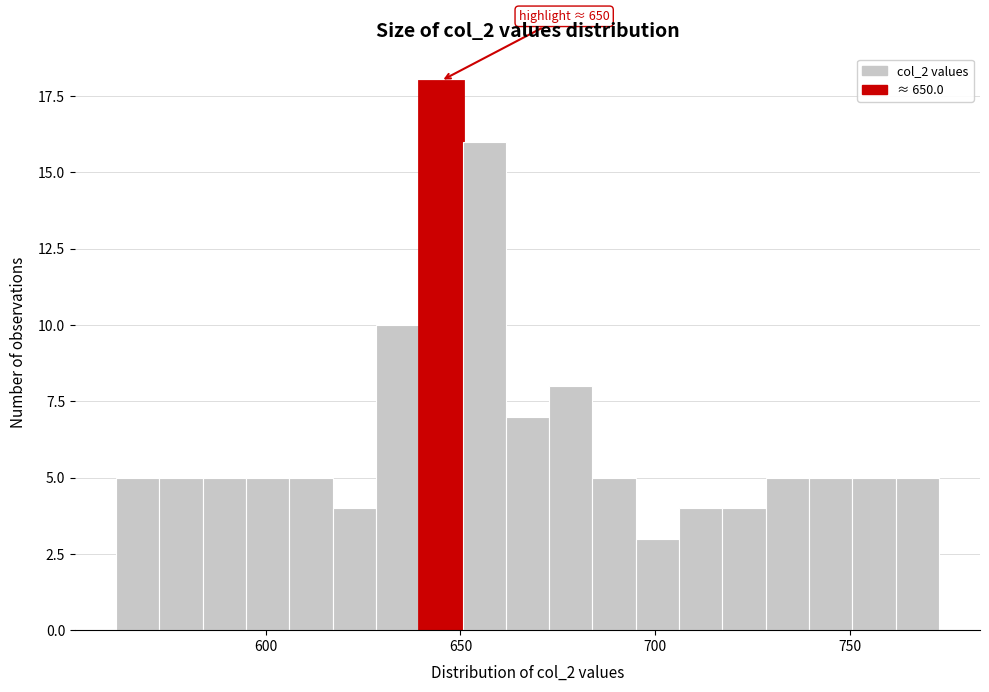

Around what value on the x-axis is the tallest bar? Give the approximate position of its centre, as read against the axis.

645